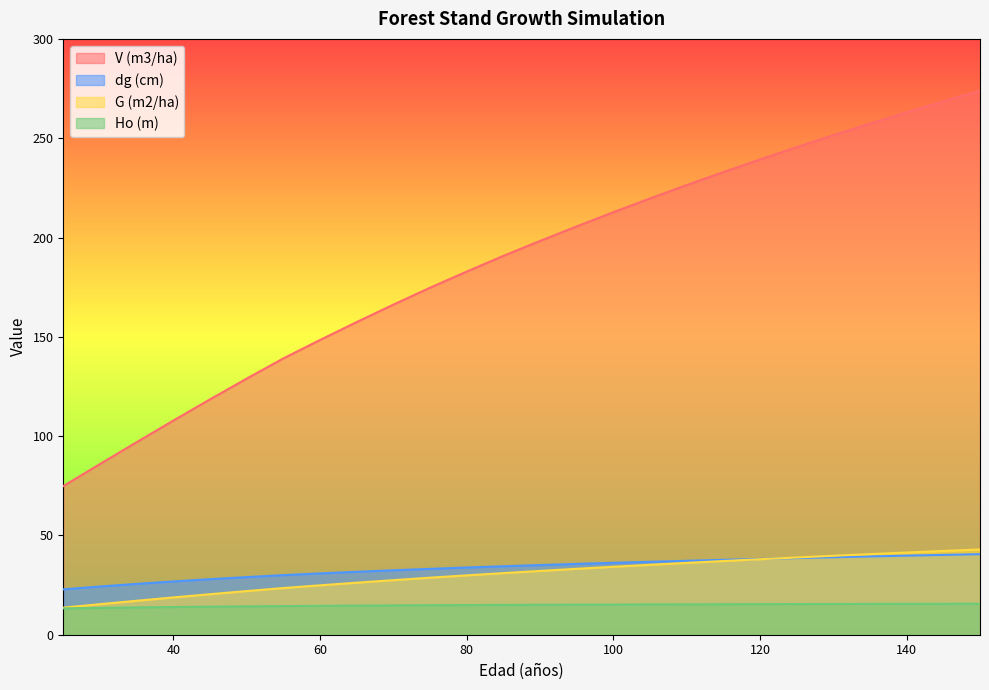

Between 30 and 105, which is larger?

105